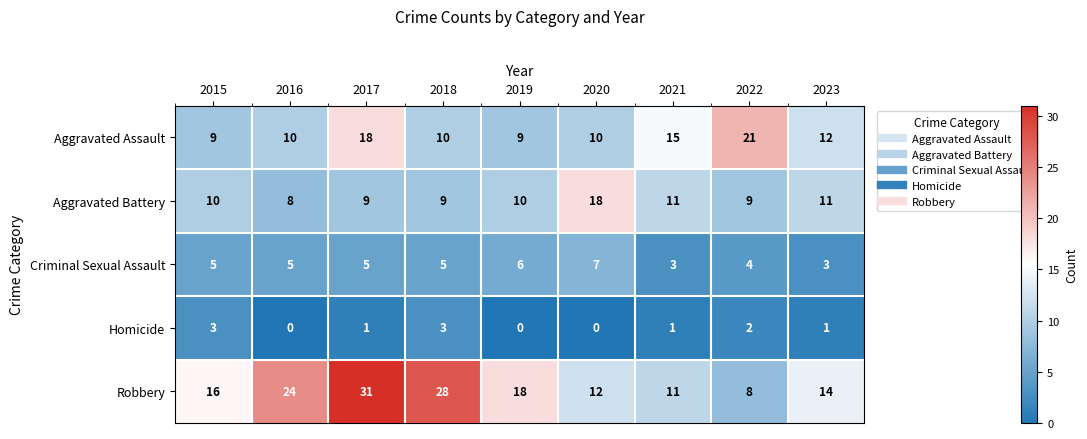

What is the sum of the Aggravated Battery values at 2023 and 2017?

20